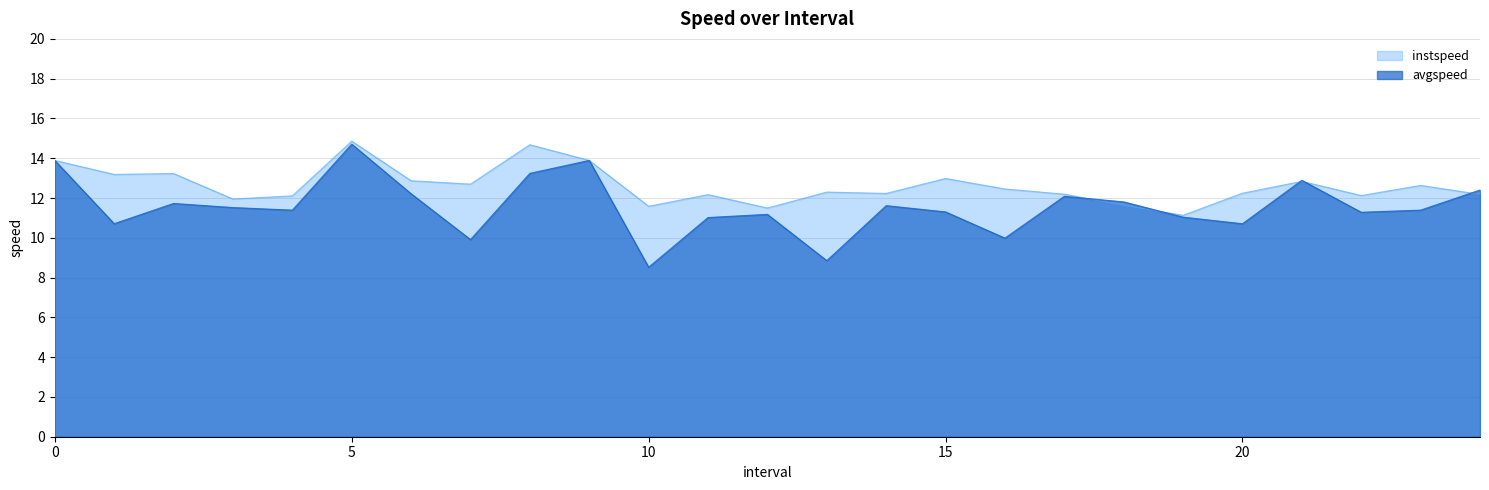

Reading left to right, list all the values displayed in this chart.

instspeed: 0=13.9	1=13.2	2=13.2	3=12.0	4=12.1	5=14.9	6=12.9	7=12.7	8=14.7	9=13.9	10=11.6	11=12.2	12=11.5	13=12.3	14=12.2	15=13.0	16=12.5	17=12.2	18=11.6	19=11.1	20=12.2	21=12.8	22=12.1	23=12.6	24=12.2
avgspeed: 0=13.9	1=10.7	2=11.7	3=11.5	4=11.4	5=14.7	6=12.2	7=9.9	8=13.2	9=13.9	10=8.5	11=11.0	12=11.2	13=8.9	14=11.6	15=11.3	16=10.0	17=12.1	18=11.8	19=11.0	20=10.7	21=12.9	22=11.3	23=11.4	24=12.4